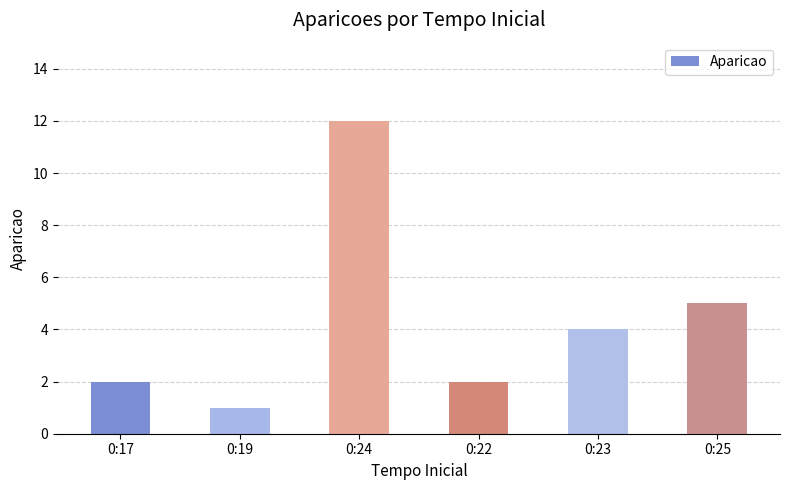

At which label is the value closest to 6?

0:25